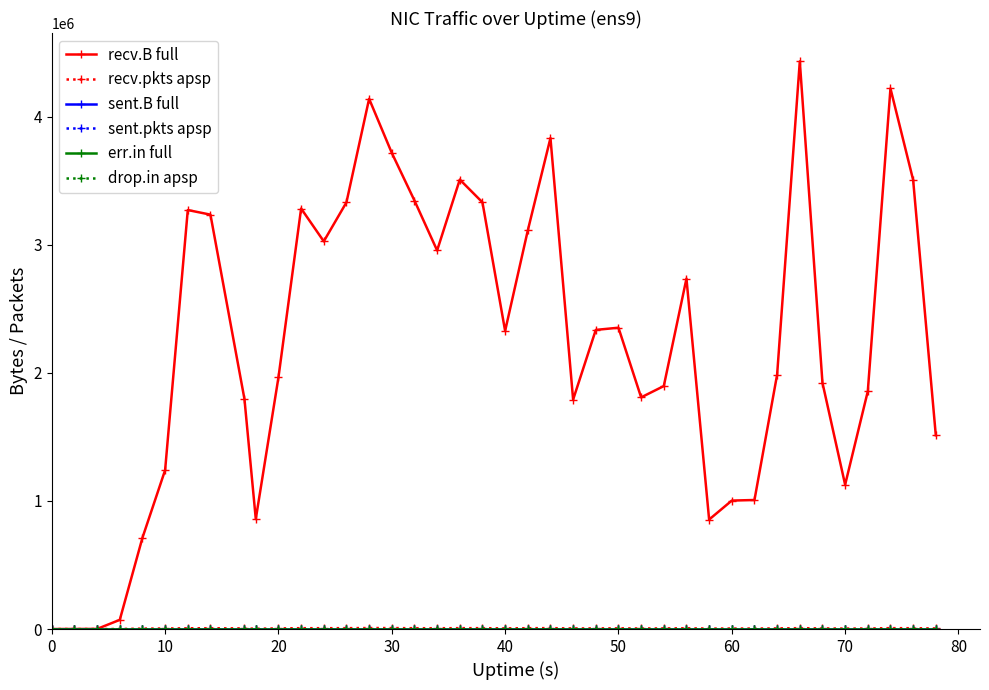

At which category does recv.pkts apsp reach its first local peak?

70